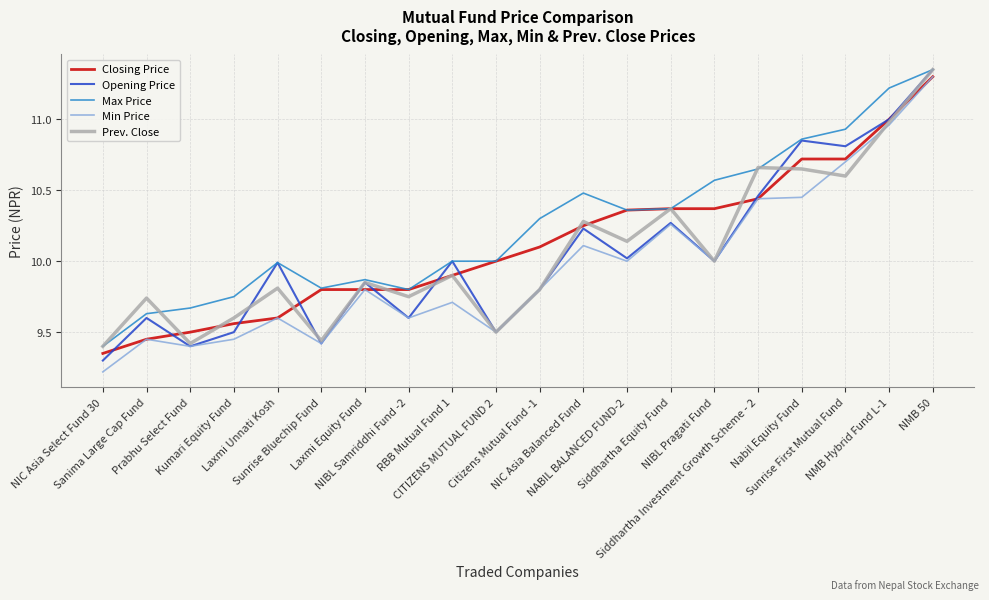

The Opening Price series shows 9.5 at Kumari Equity Fund. True or false?

True